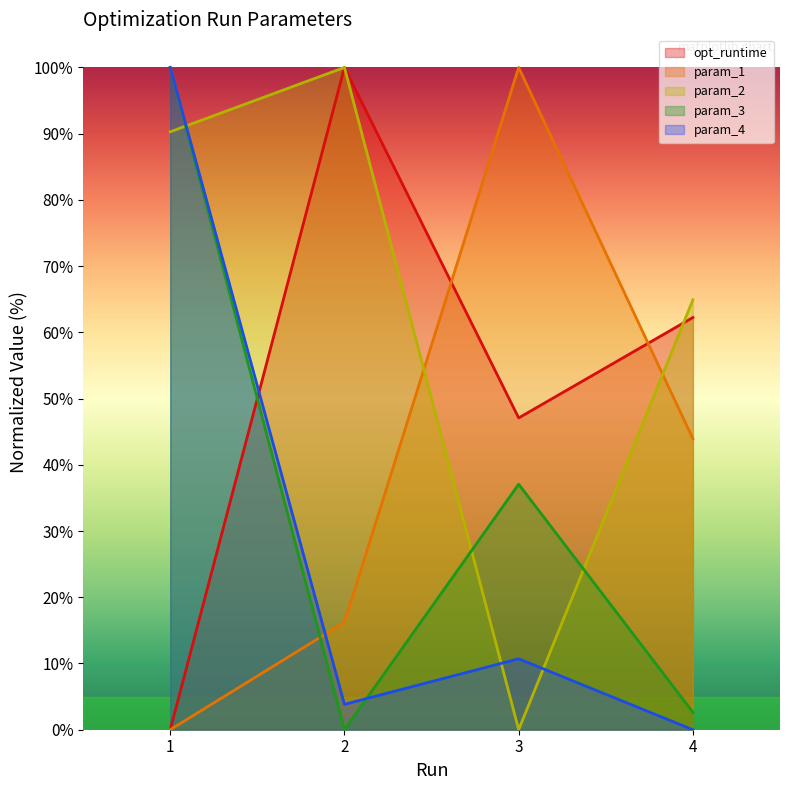

Where is param_4 nearest to the value 50?

3